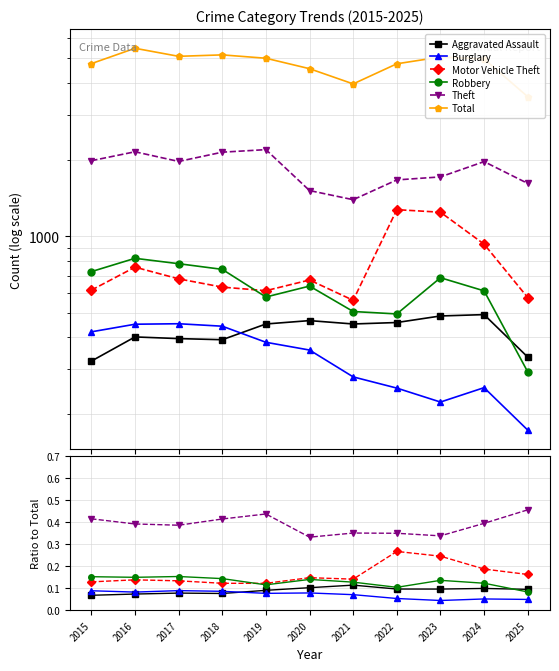

At 2015, list the series in order from smallest to largest.

Aggravated Assault, Burglary, Motor Vehicle Theft, Robbery, Theft, Total